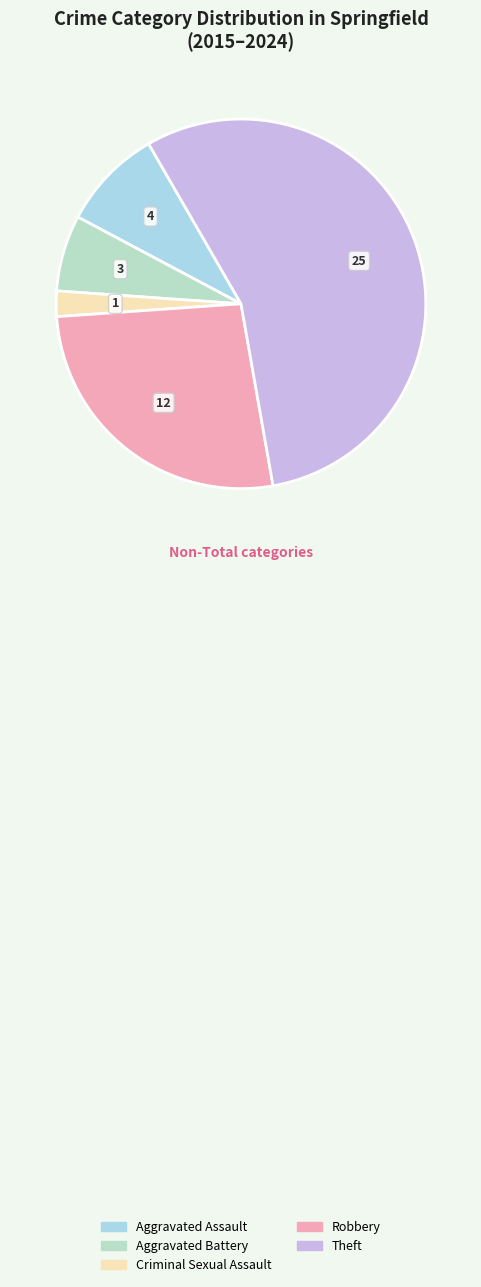

To the nearest percent, what is the difference between the Aggravated Assault and Theft slice percentages?

47%